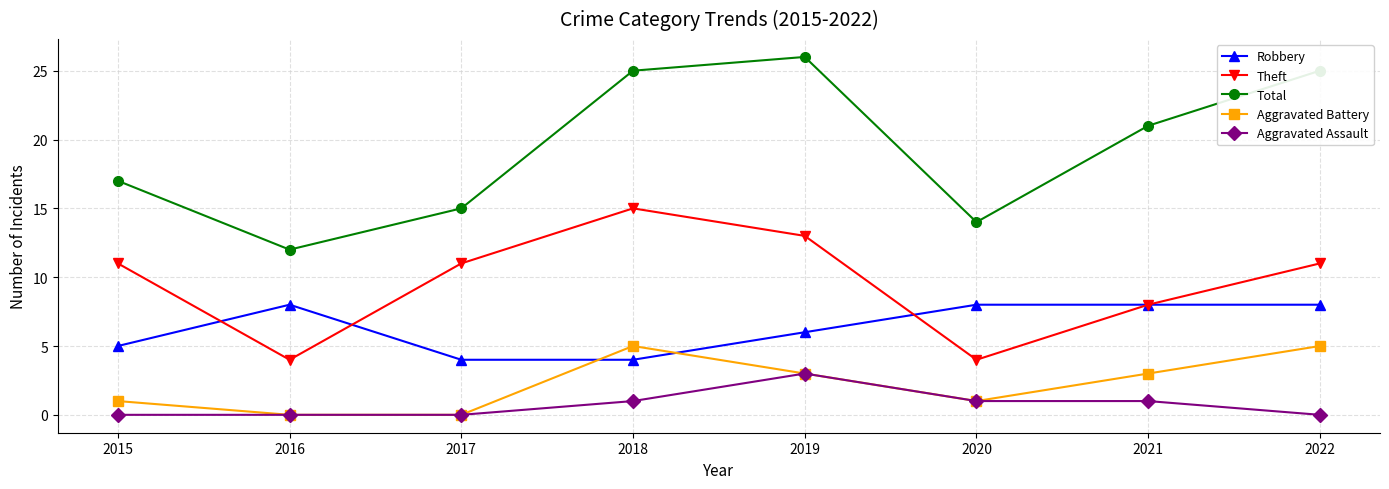

What is the sum of all Aggravated Assault values?

6